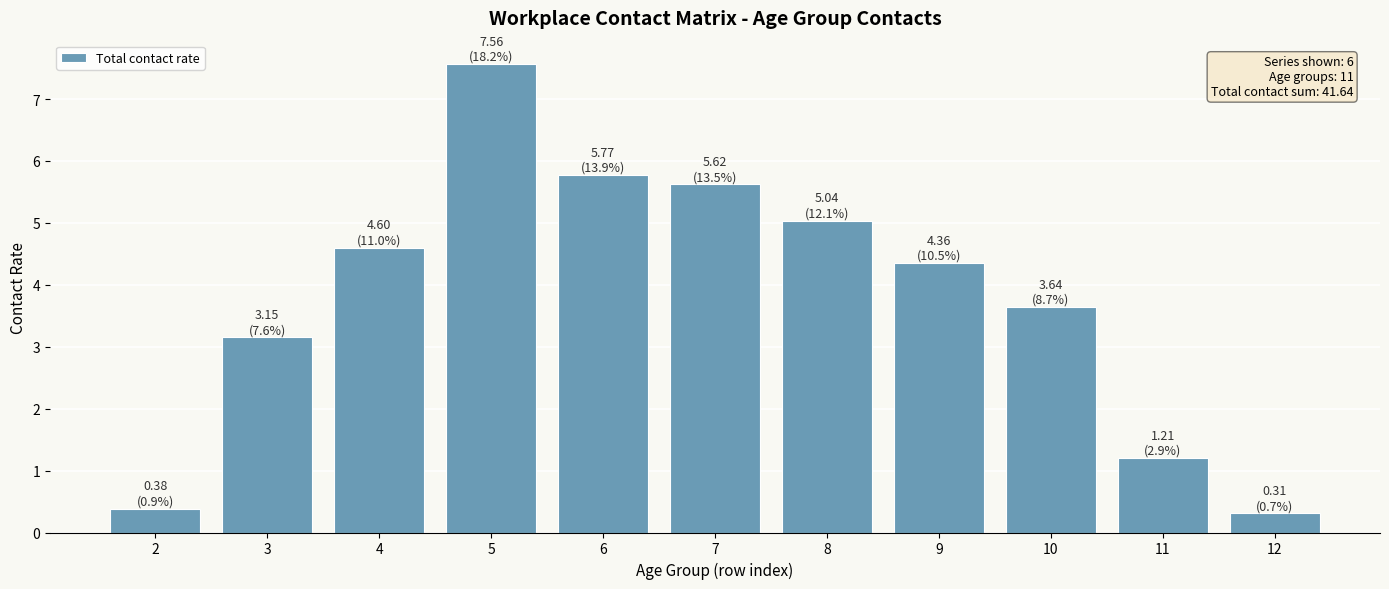

What is the value of the 3rd bar from the left?

4.6